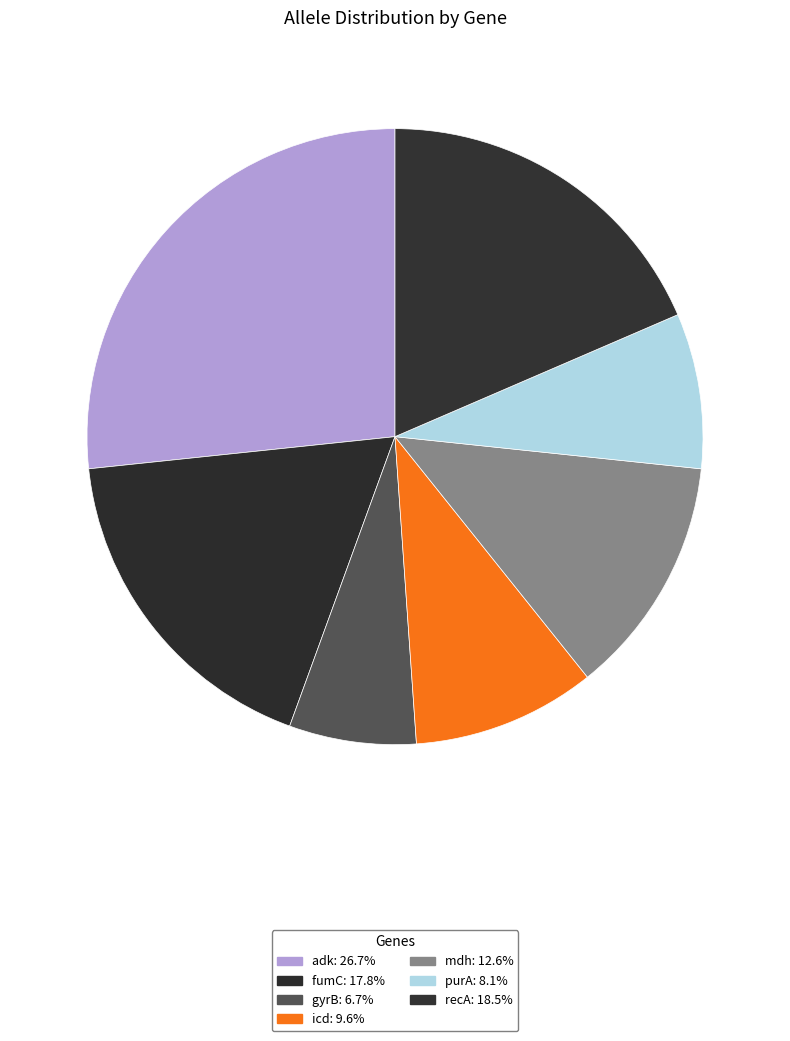

Is the sum of purA and mdh greater than half?

No